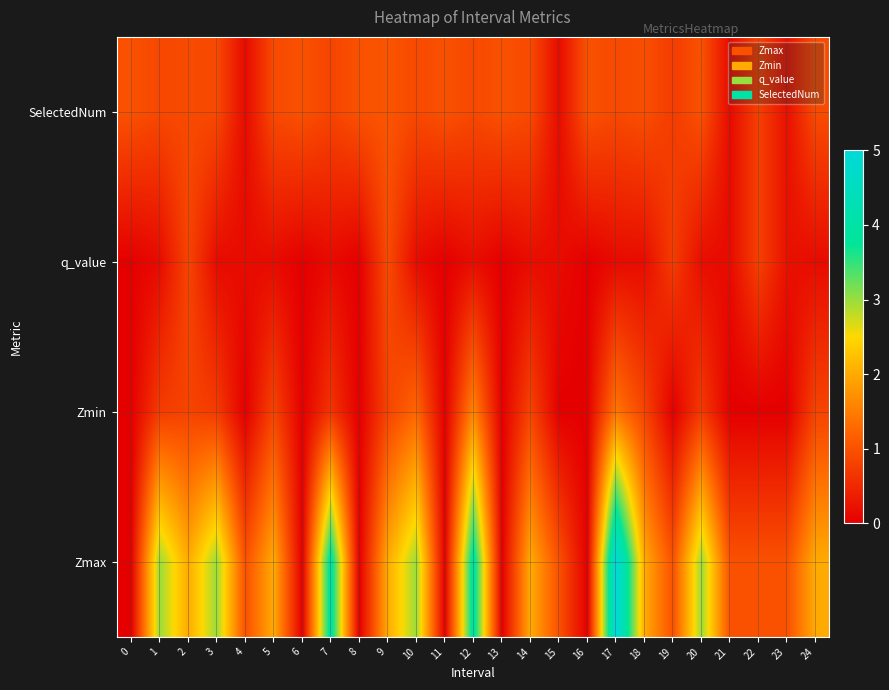

How many data points does each series have?

25